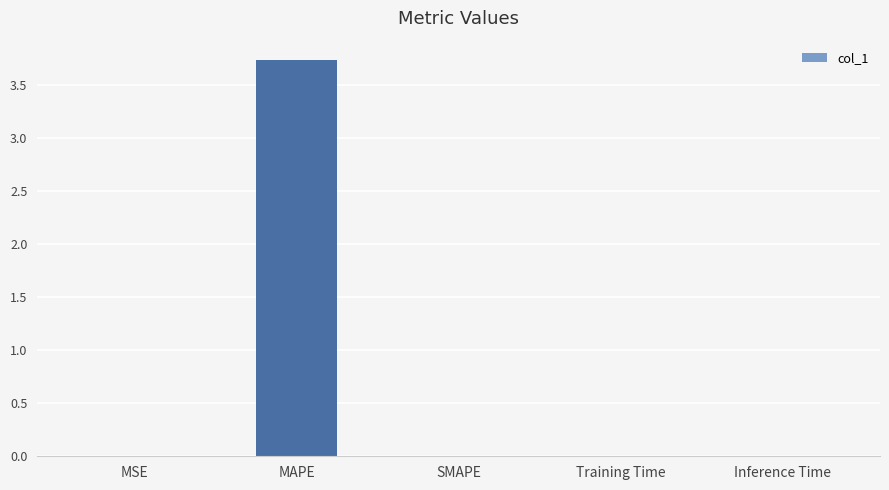

The chart shows a value of 1.0 at MAPE. True or false?

False